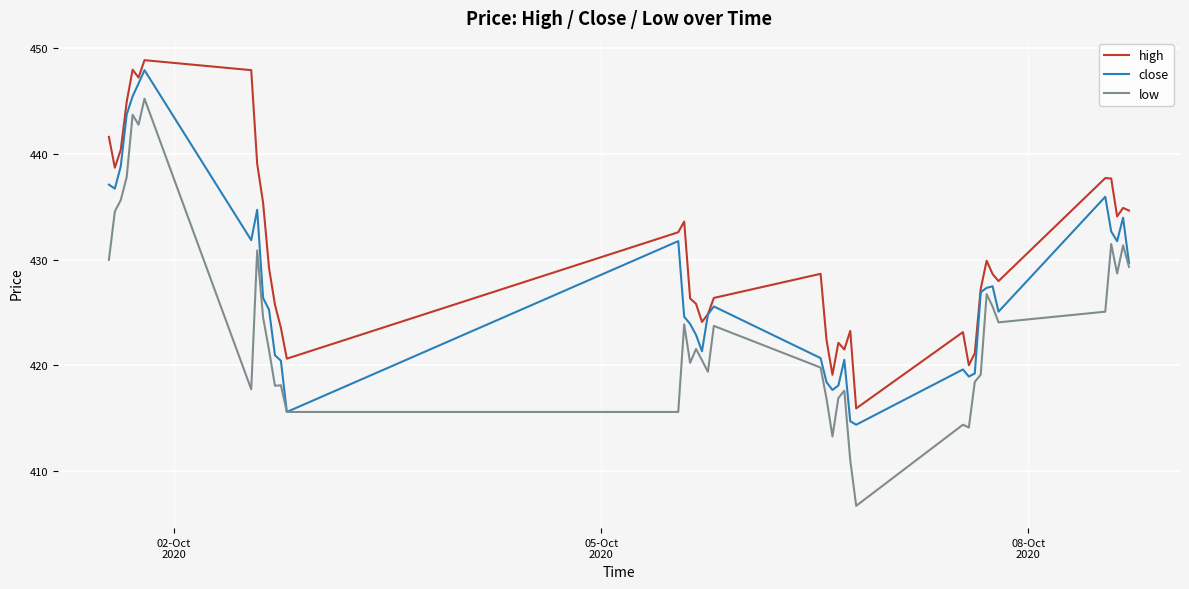

List the series in order of their overall mean, highest first.

high, close, low